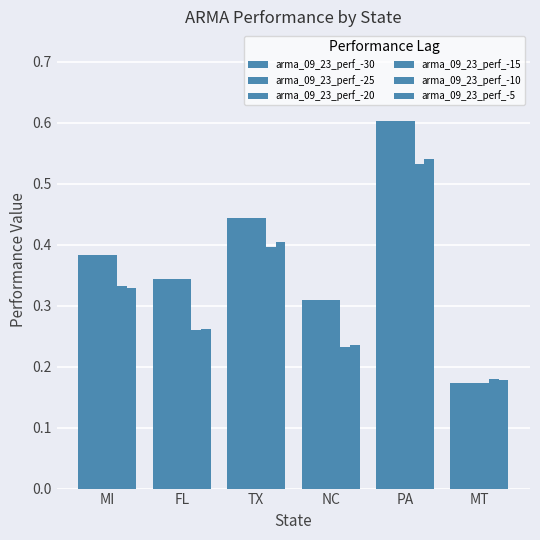

Reading left to right, what are all the values shown in this chart?

arma_09_23_perf_-30: MI=0.4	FL=0.3	TX=0.4	NC=0.3	PA=0.6	MT=0.2
arma_09_23_perf_-25: MI=0.4	FL=0.3	TX=0.4	NC=0.3	PA=0.6	MT=0.2
arma_09_23_perf_-20: MI=0.4	FL=0.3	TX=0.4	NC=0.3	PA=0.6	MT=0.2
arma_09_23_perf_-15: MI=0.4	FL=0.3	TX=0.4	NC=0.3	PA=0.6	MT=0.2
arma_09_23_perf_-10: MI=0.3	FL=0.3	TX=0.4	NC=0.2	PA=0.5	MT=0.2
arma_09_23_perf_-5: MI=0.3	FL=0.3	TX=0.4	NC=0.2	PA=0.5	MT=0.2